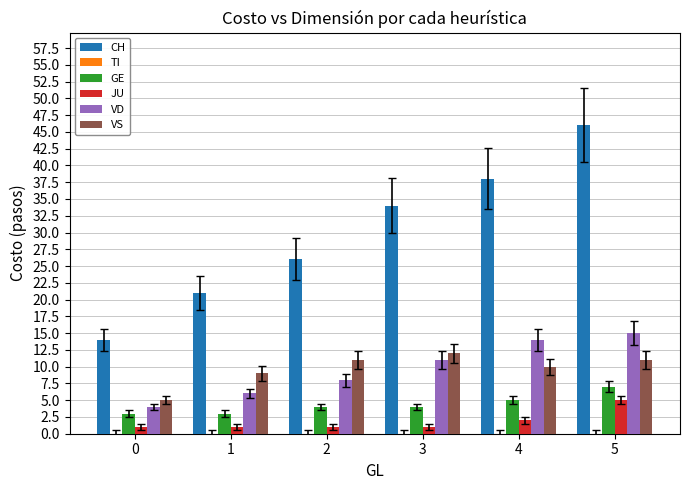

The CH series shows 20 at 0. True or false?

False